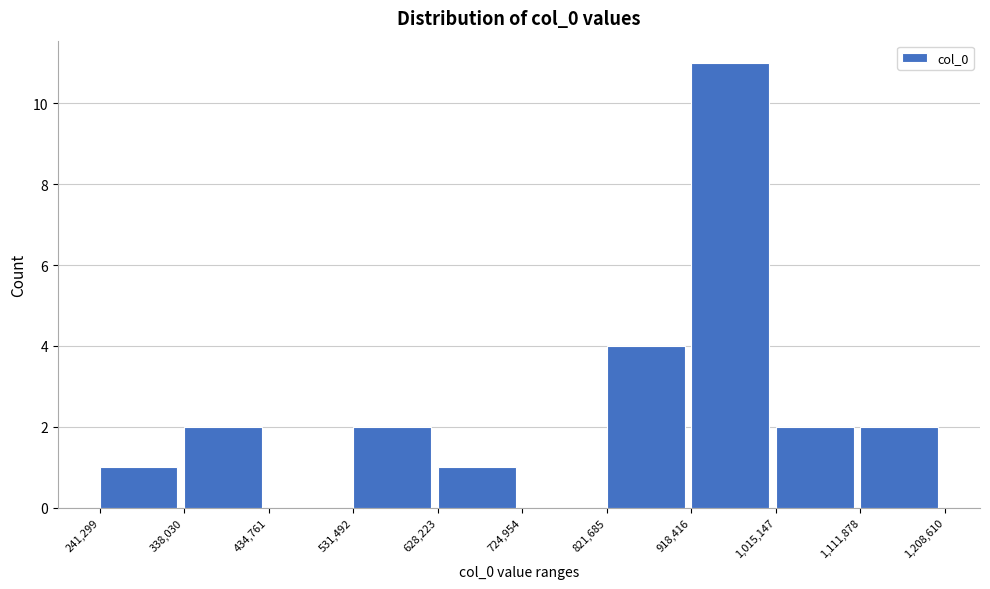

What is the height of the bar covering 241,299 to 338,030 on the x-axis? The values are not printed on the chart, so give them approximately, as read against the axis.

1